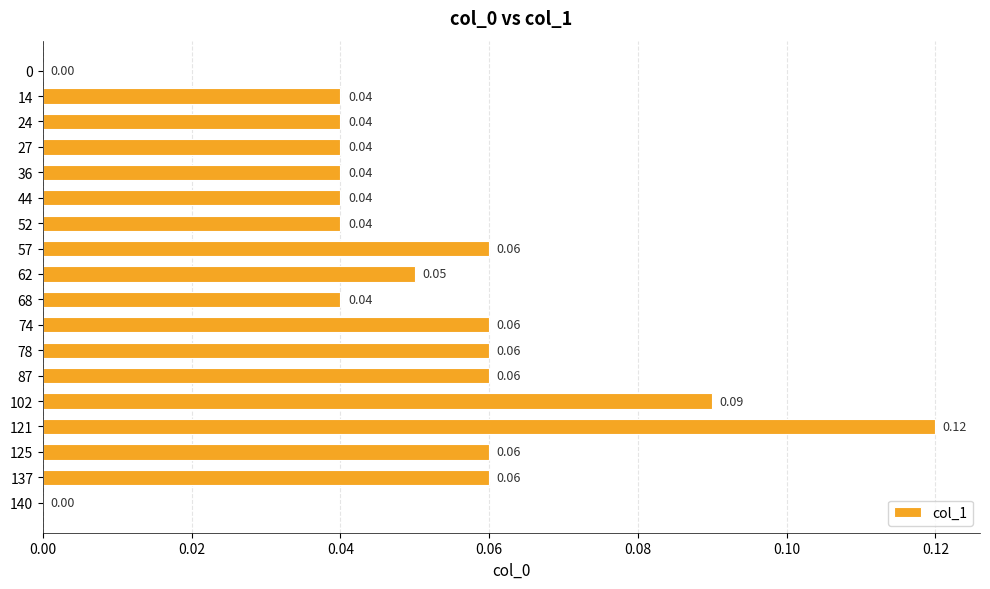

What is the sum of all values?

0.9